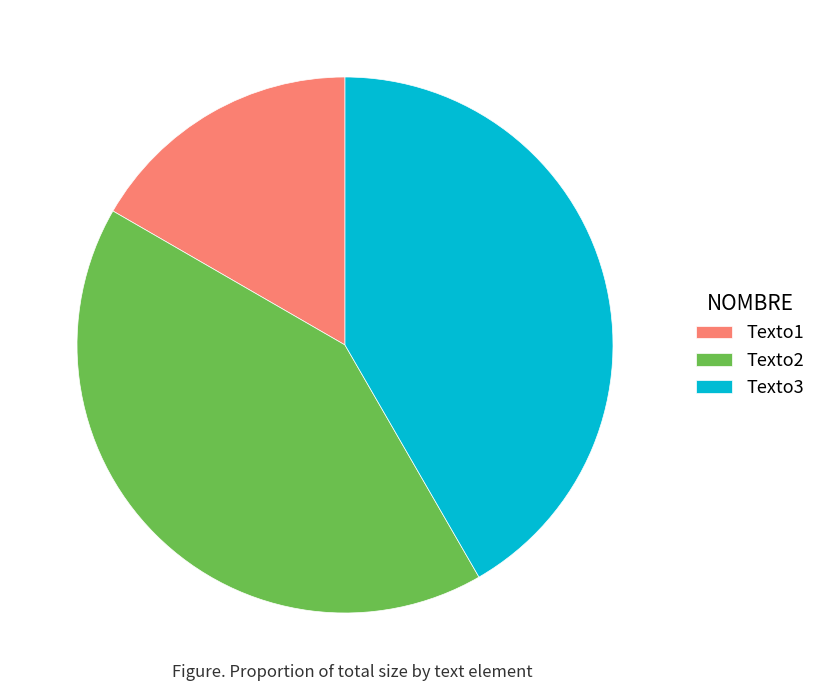

What is the smallest slice in the pie chart?

Texto1